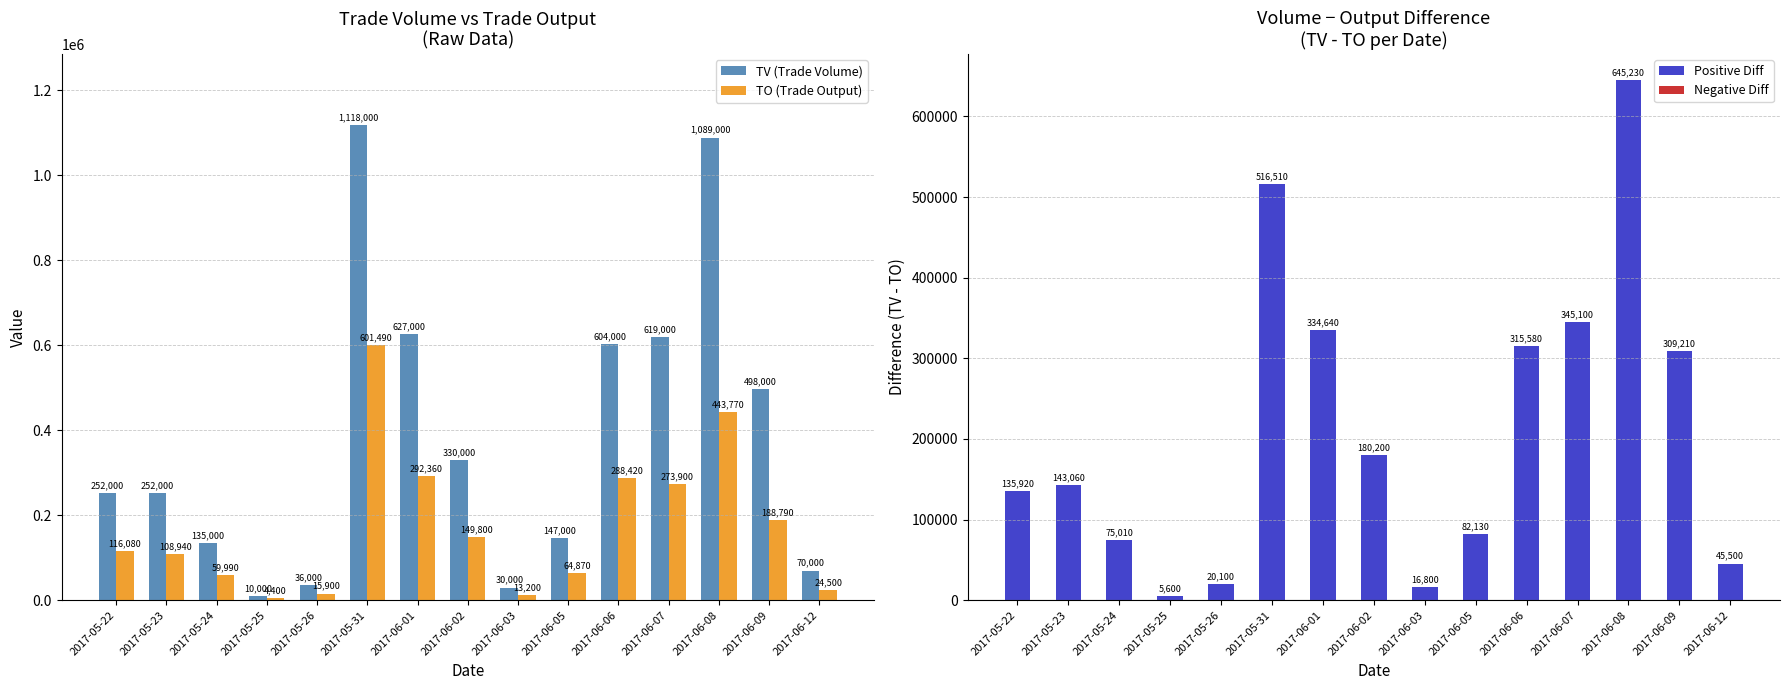

What is the total value across all series at 2017-05-25?

20000